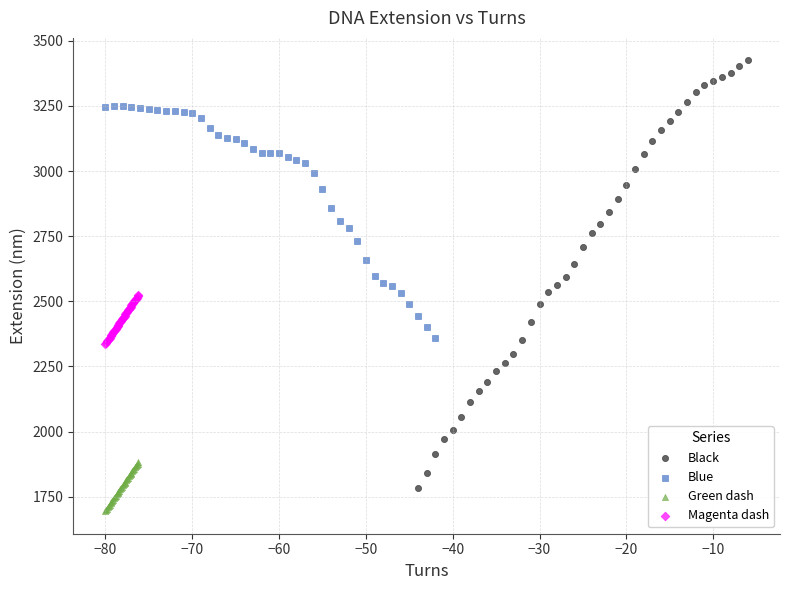

What are all the series names shown in the legend?

Black, Blue, Green dash, Magenta dash